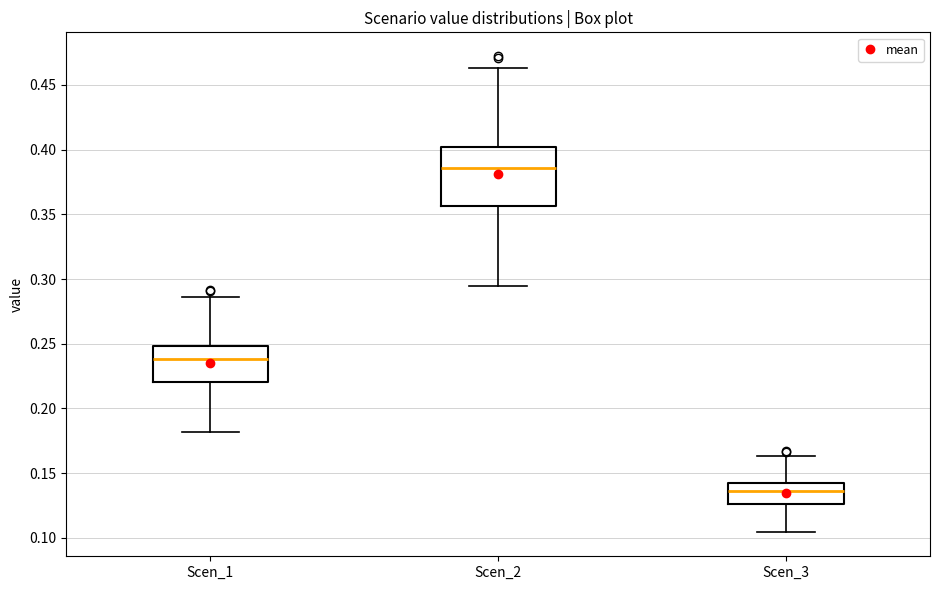

Comparing the boxes themselves (not the whiskers), which one is the tallest?

Scen_2